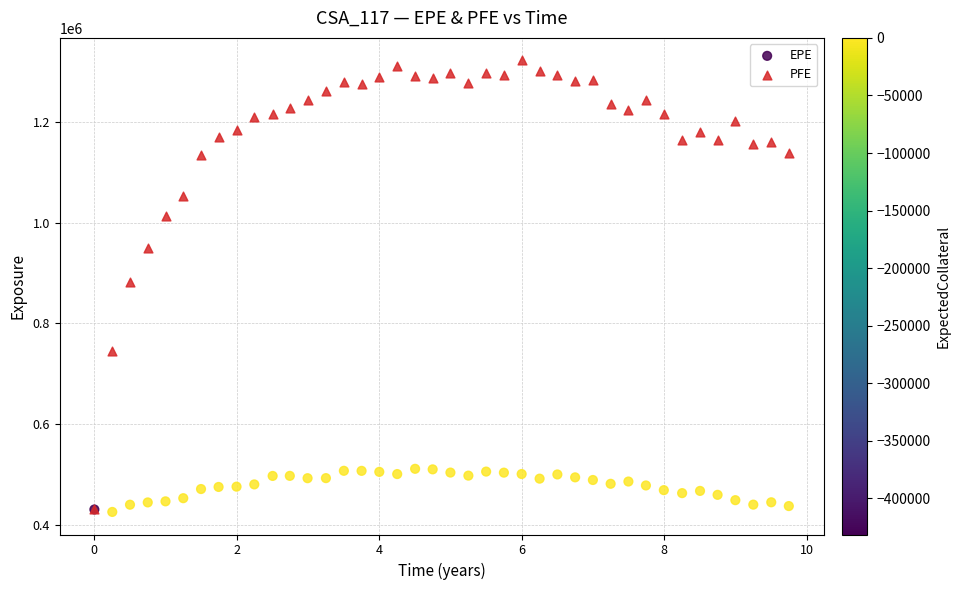

Which series reaches the maximum Y coordinate?

PFE